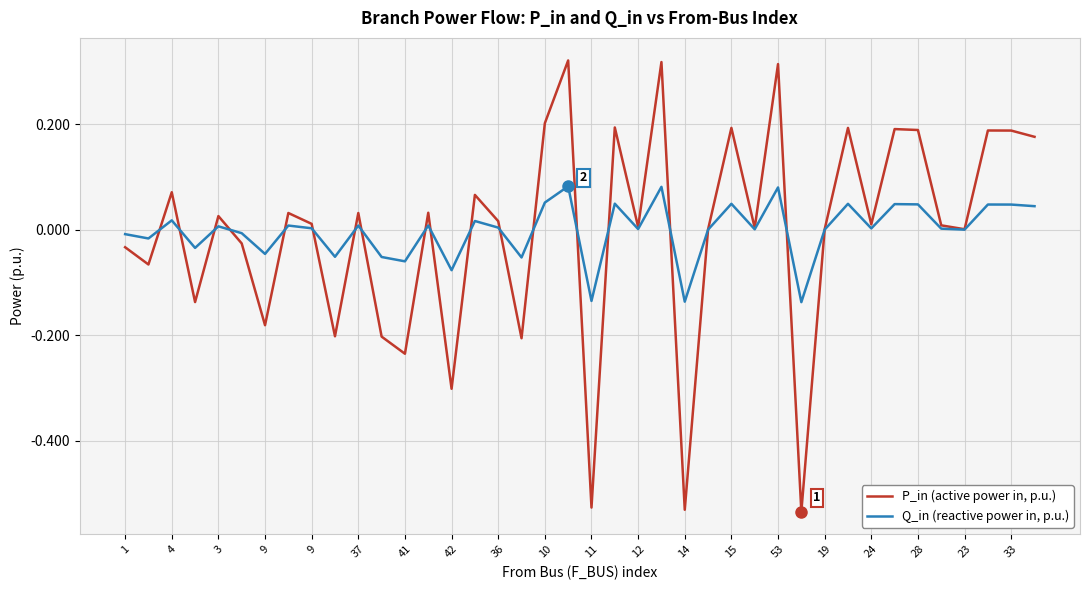

List the series in order of their overall mean, lowest first.

P_in (active power in, p.u.), Q_in (reactive power in, p.u.)